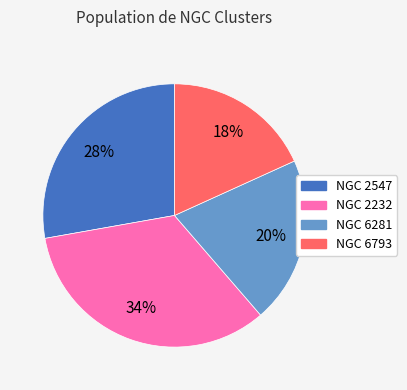

Between NGC 6281 and NGC 6793, which is larger?

NGC 6281